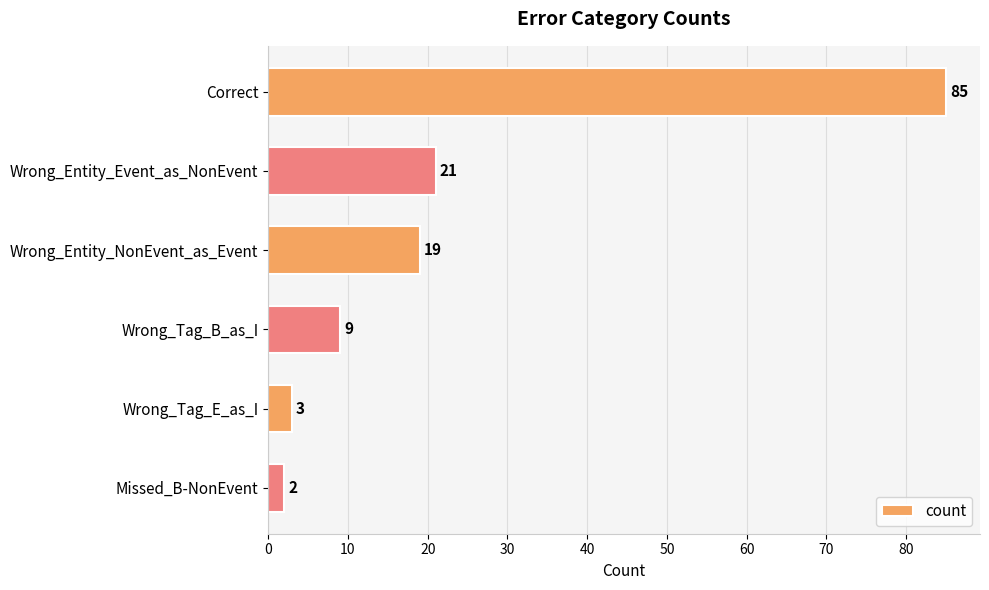

How many data points are less than 19?

3